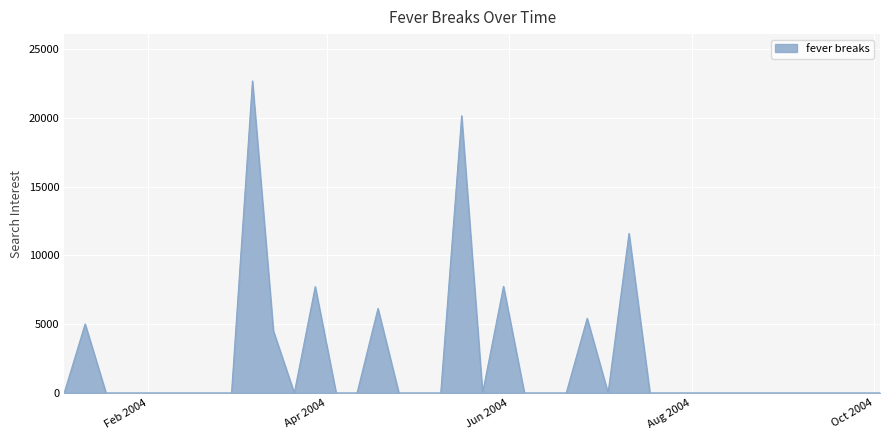

What is the maximum value shown in the chart?

22688.4